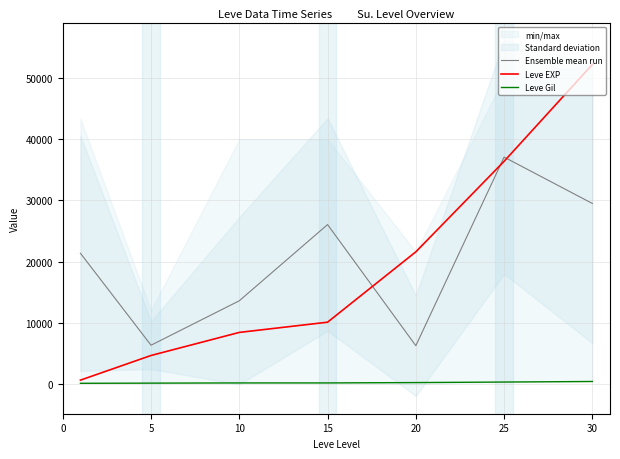

Is this an area chart (filled region under the line)?

No